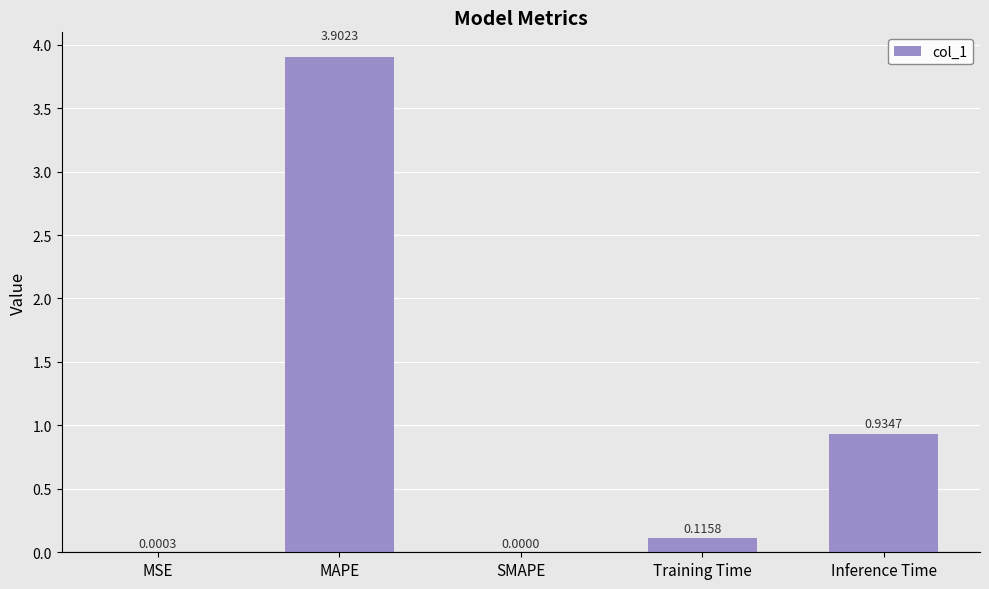

Which category has the highest value across all series?

MAPE